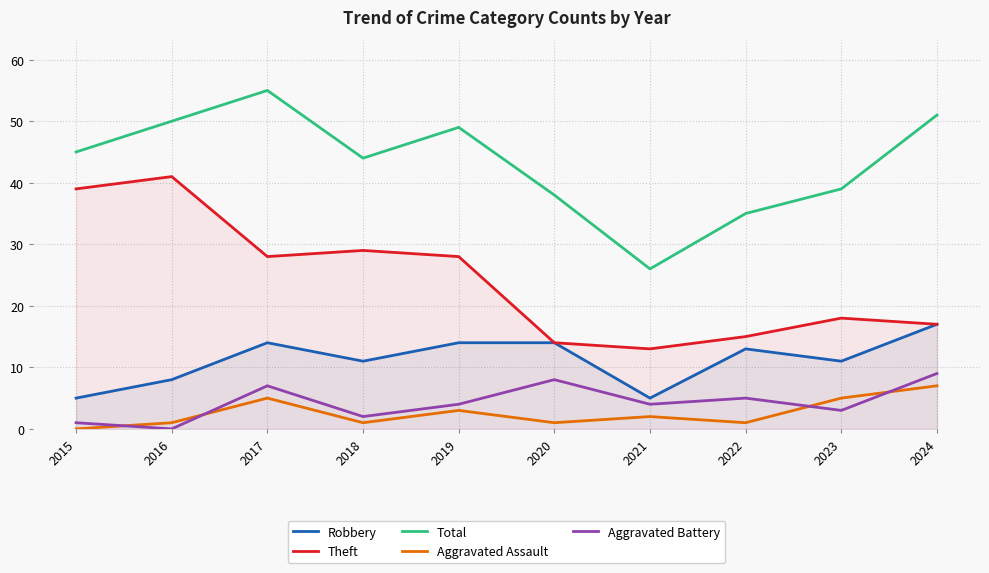

The Aggravated Assault series shows 3 at 2021. True or false?

False